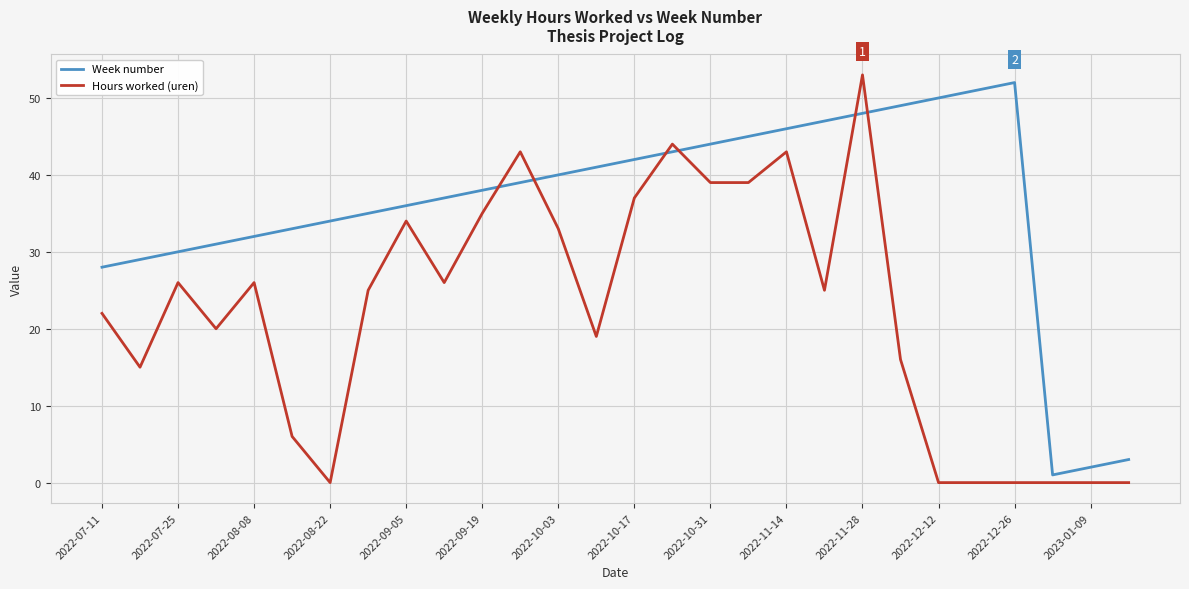

True or false: Week number and Hours worked (uren) cross at least once.

True